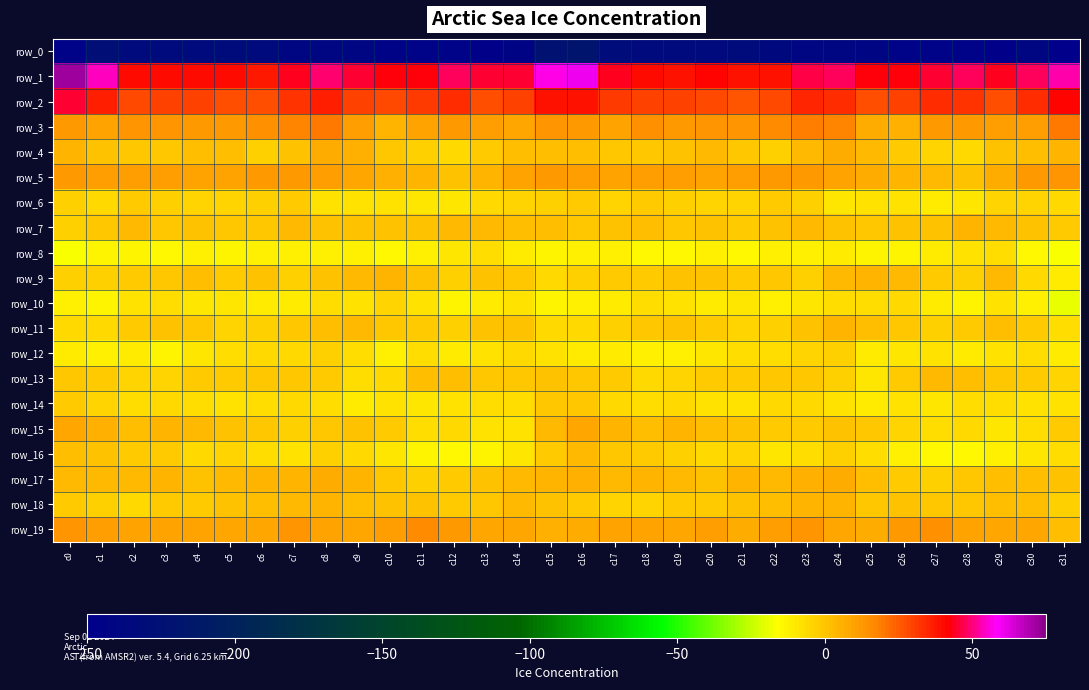

What is the sum of all row_12 values?

-275.1